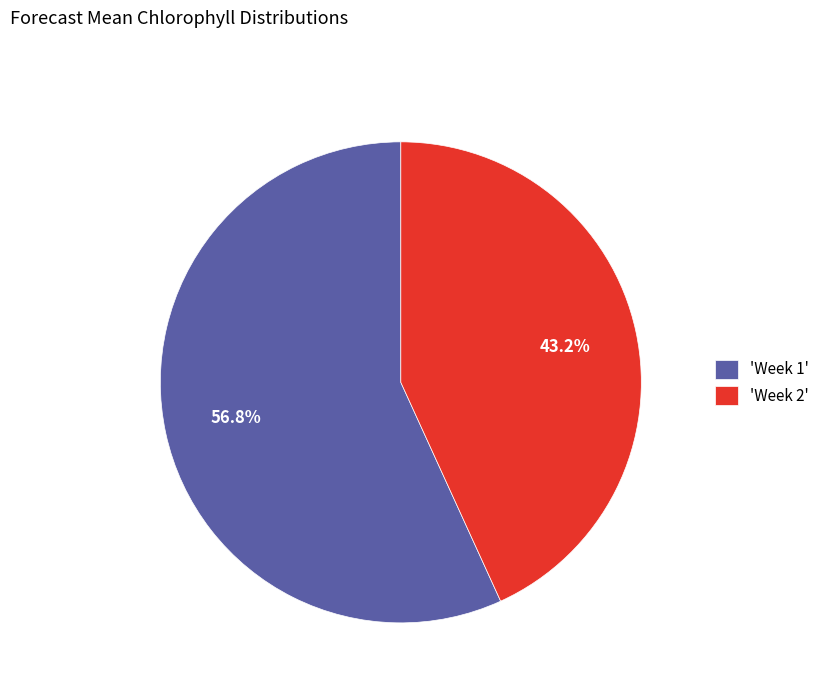

Approximately how many times larger is the value at 'Week 1' compared to 'Week 2'?

1.3